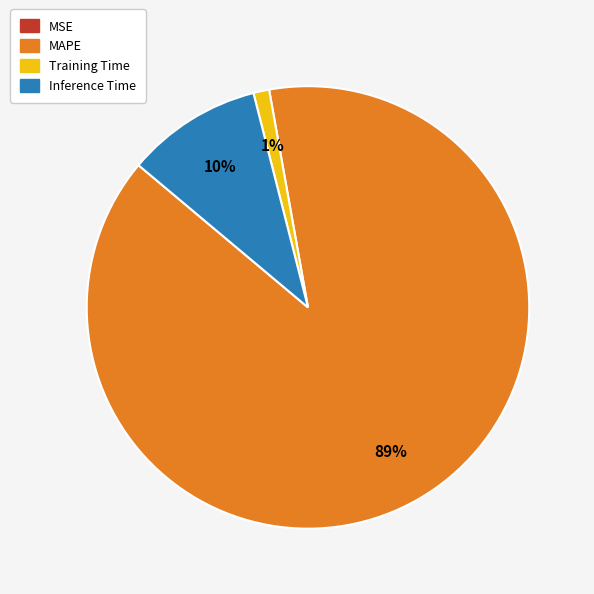

What is the largest slice in the pie chart?

MAPE